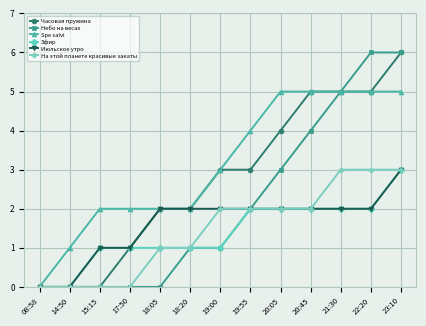

What is the spread (max minus min) of values at 21:30?

3